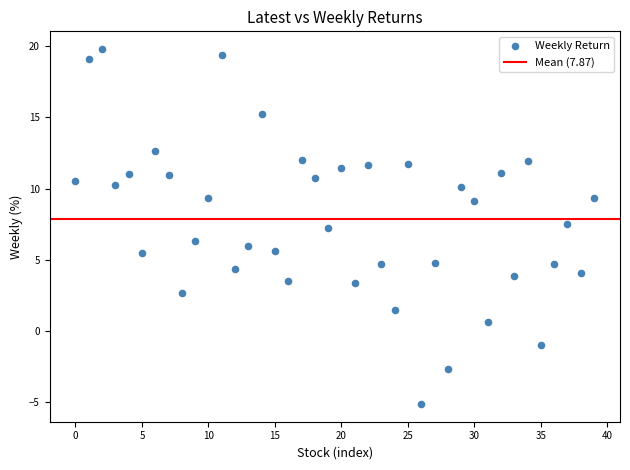

What is the range of Y values (max minus min)?

24.9